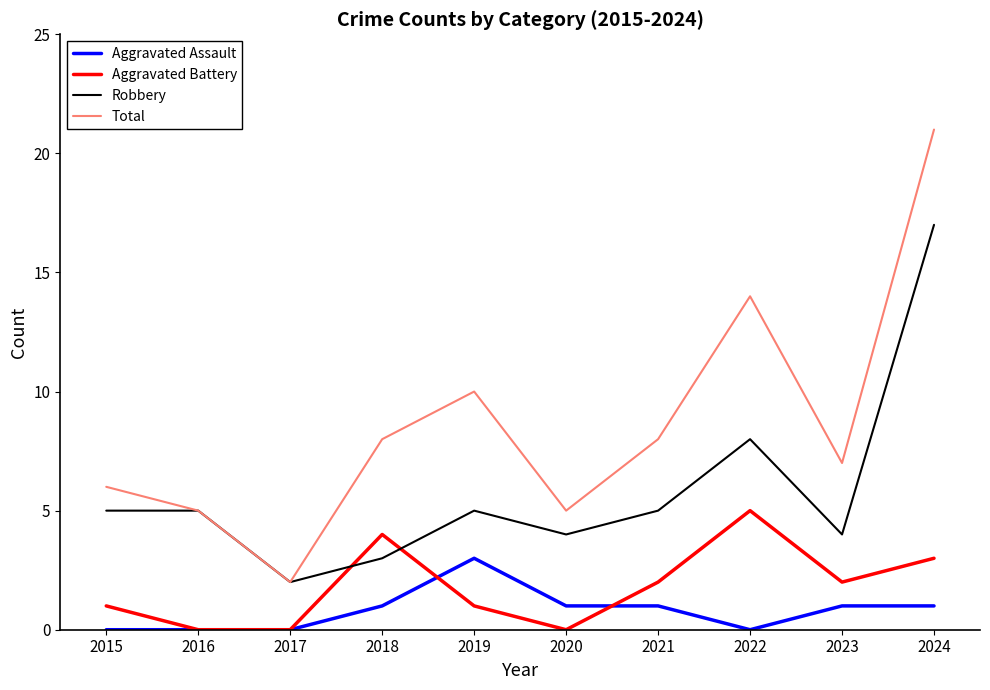

What is the approximate value of Aggravated Battery at 2021?

2